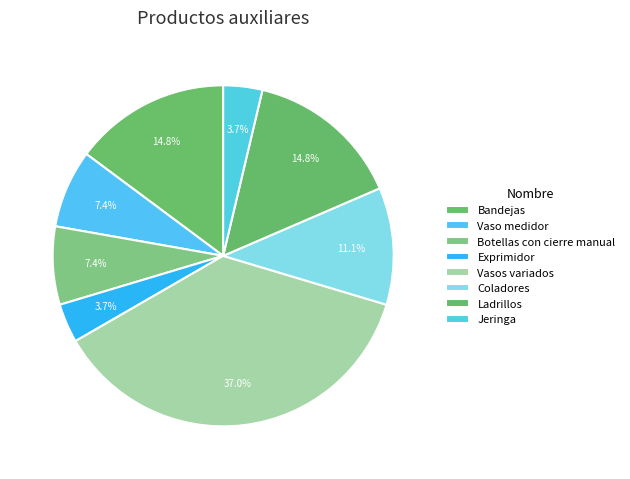

To the nearest percent, what portion does Vasos variados represent?

37%